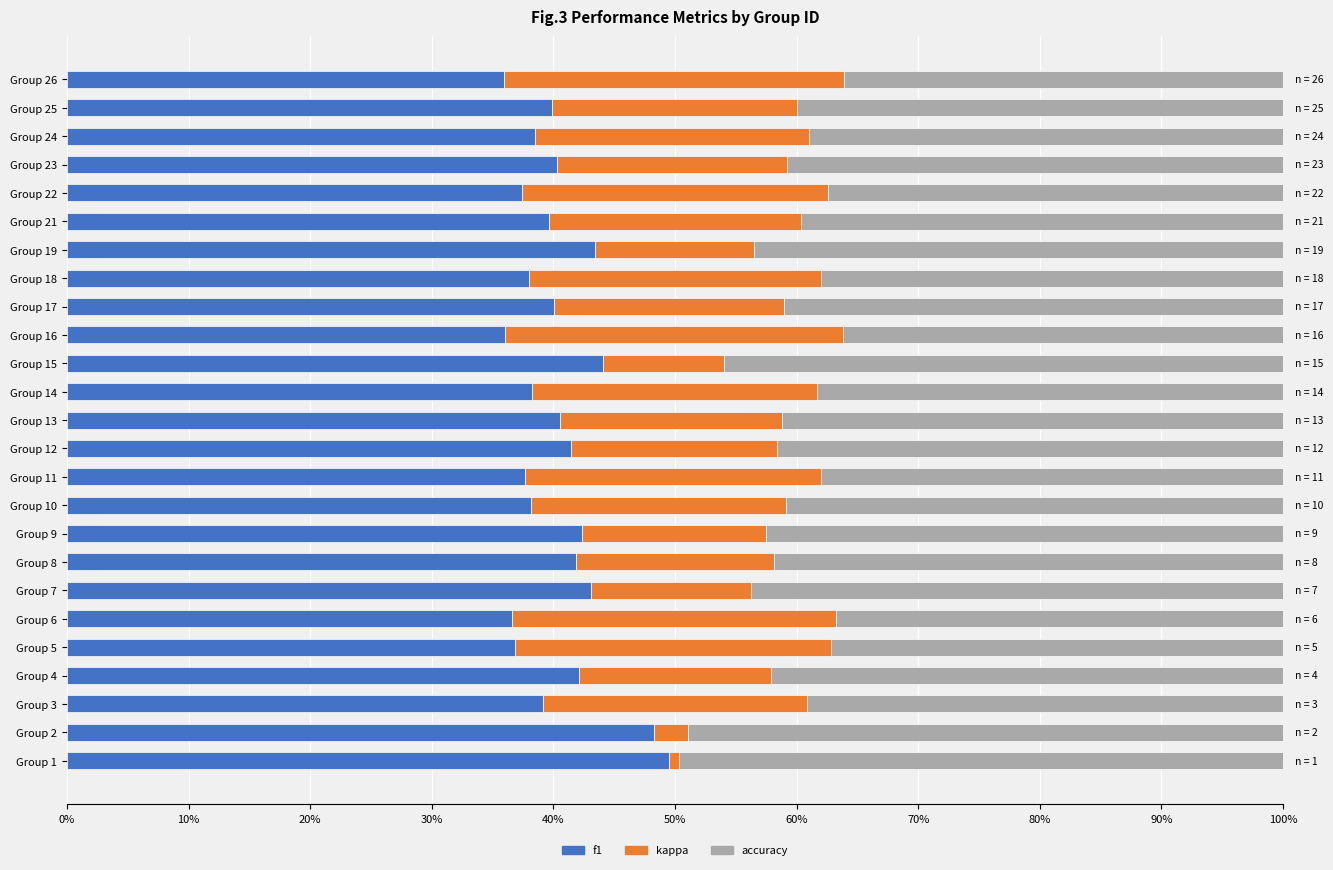

Rank the series by their maximum value, from lowest to highest.

kappa, f1, accuracy